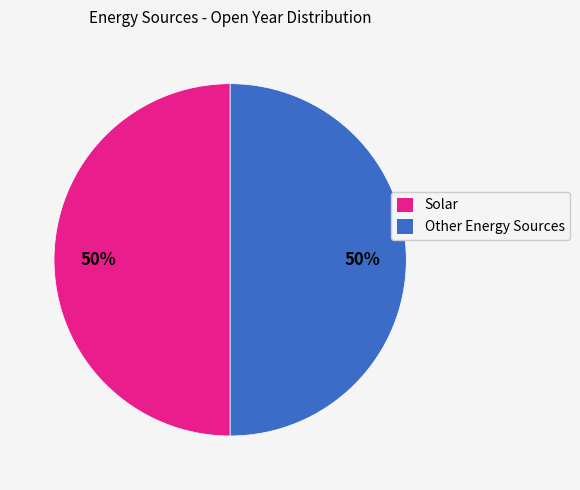

What percentage is the Solar slice, to the nearest percent?

50%